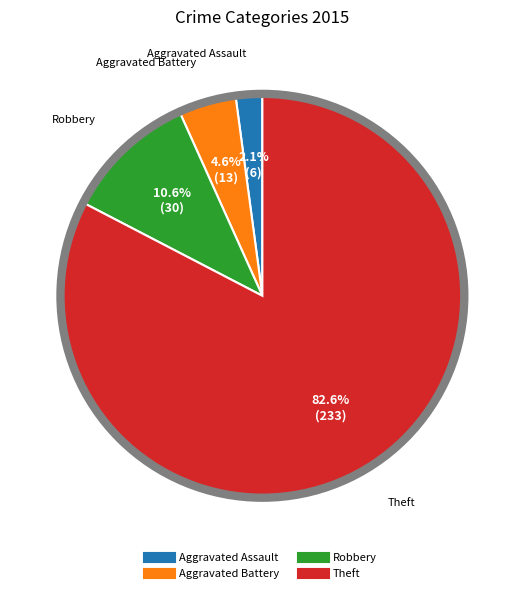

To the nearest percent, what is the average slice percentage?

25%